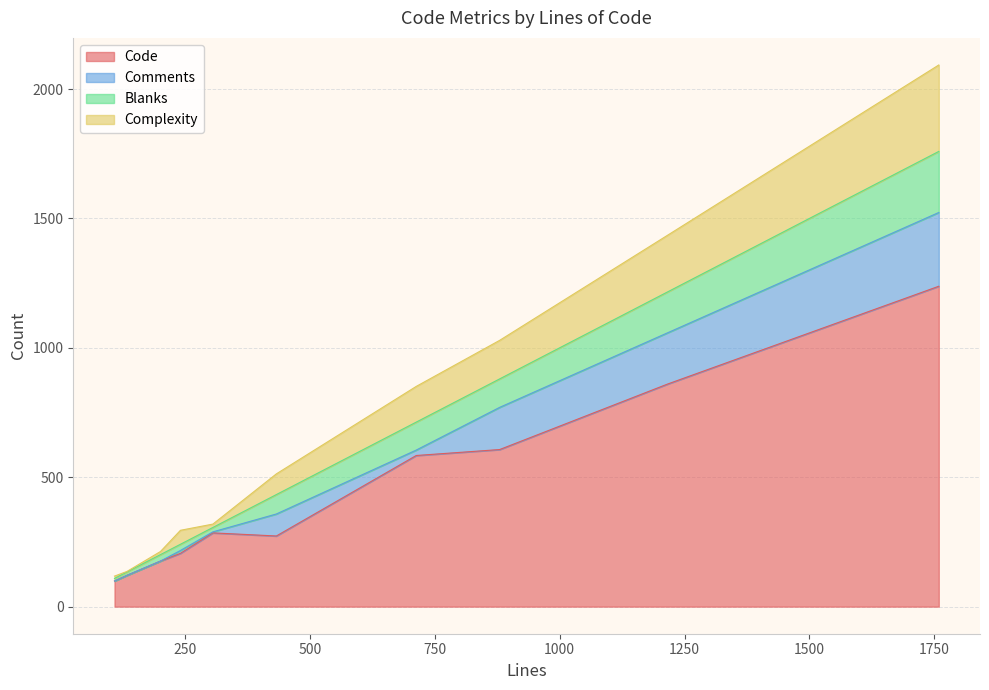

What is the total value across all series at 134?

136